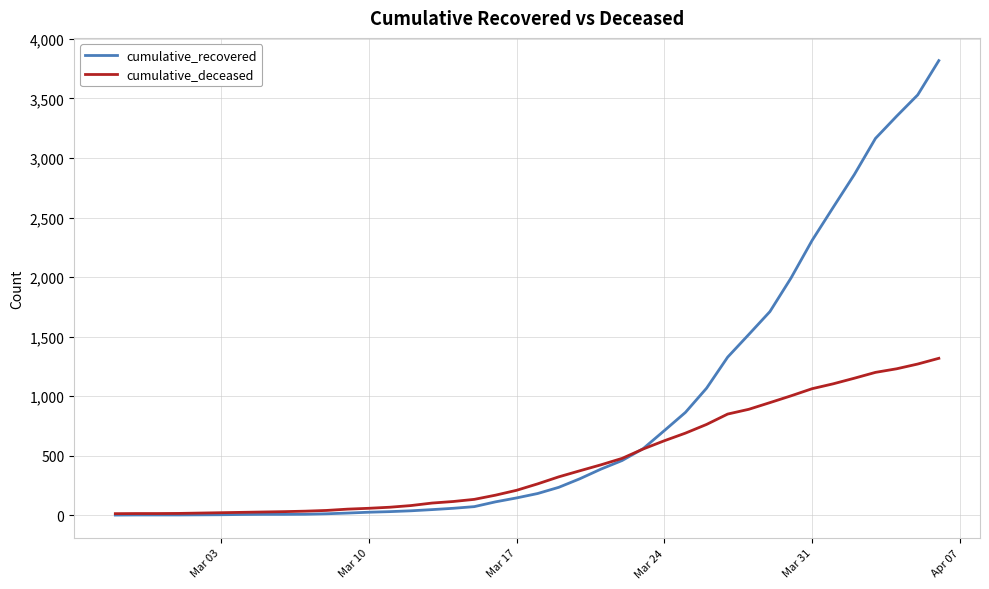

How many categories are shown in the chart?

40